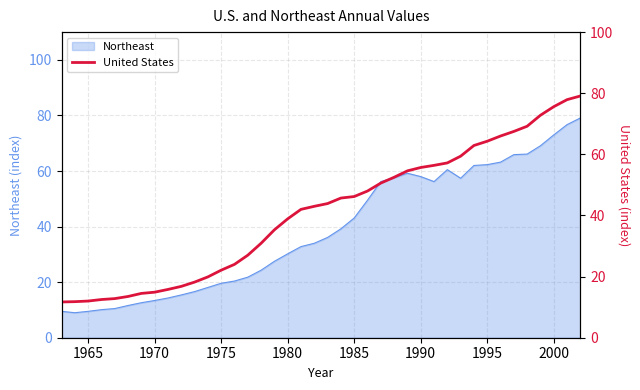

True or false: Northeast has a value of 9.5 at 1965.

True